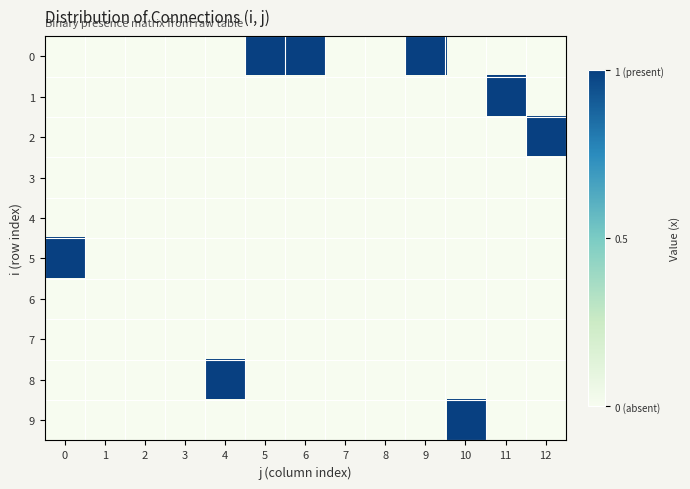

Rank the series at 0 from lowest to highest value.

0, 1, 2, 3, 4, 6, 7, 8, 9, 5